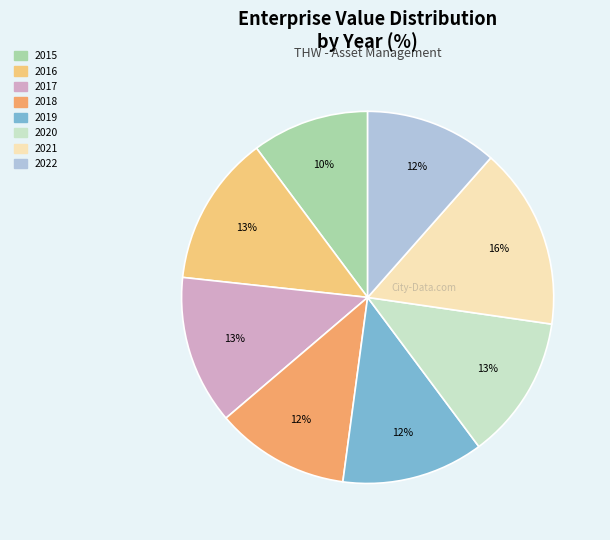

To the nearest percent, what portion does 2019 represent?

12%